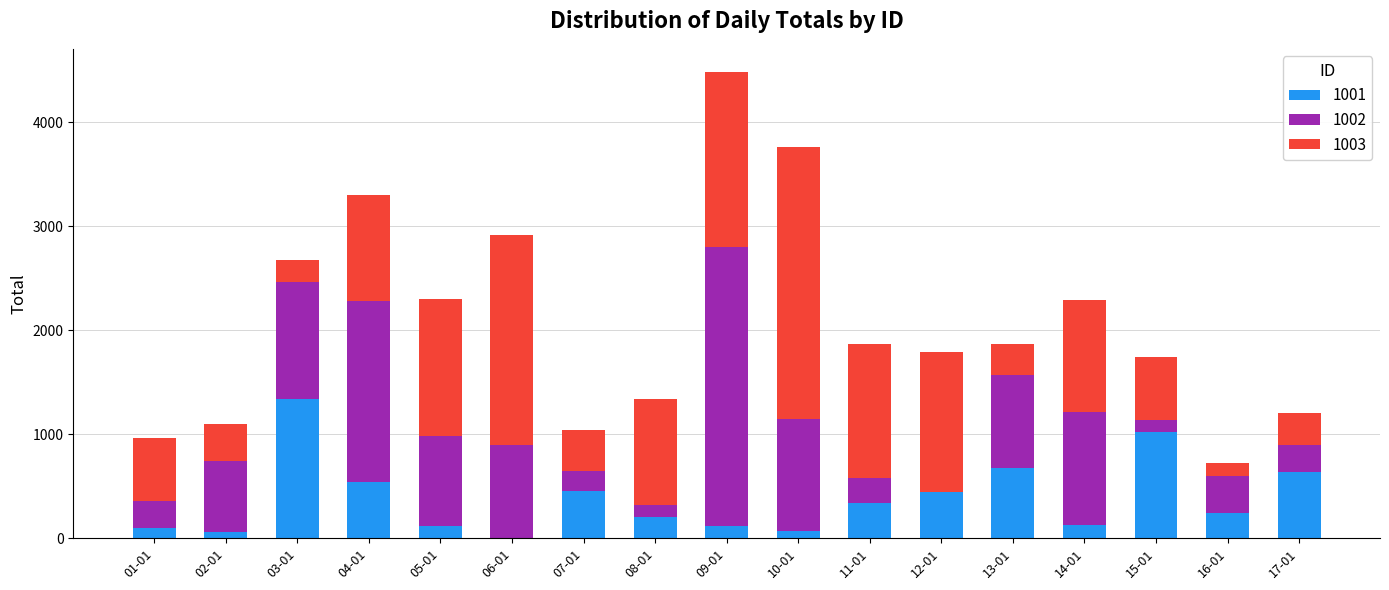

Which category has the highest value in the 1001 series?

03-01